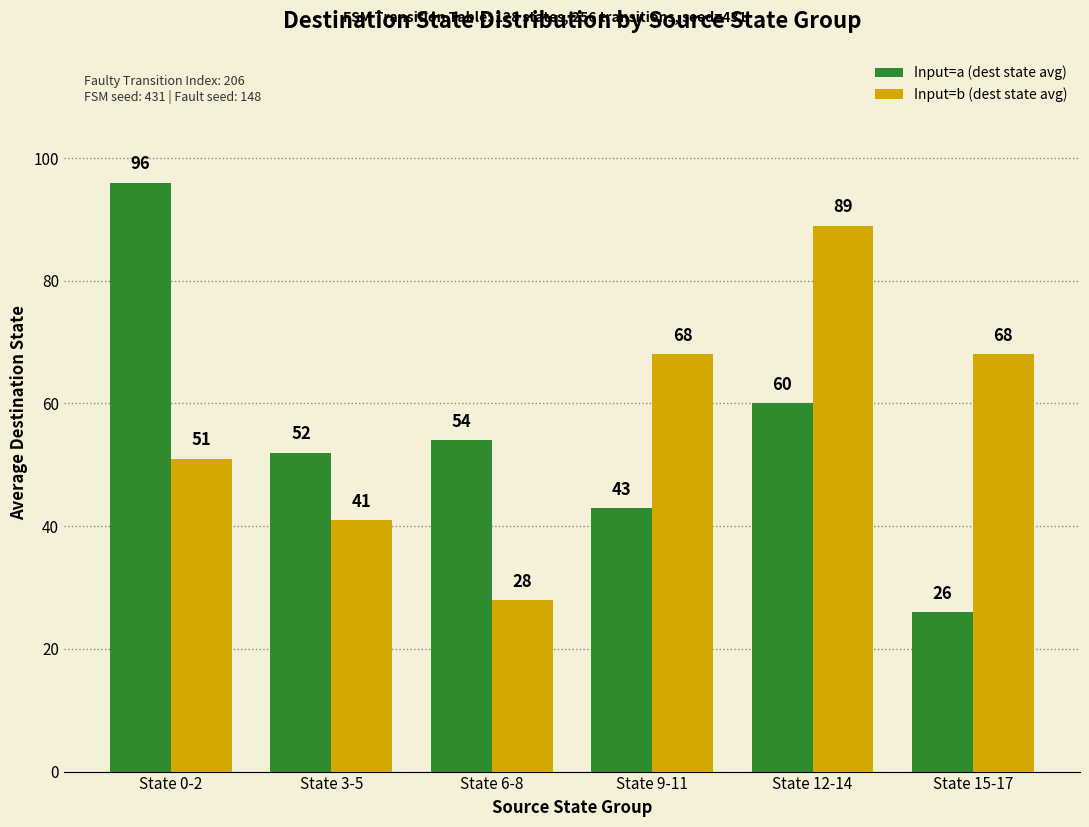

Is the value of Input=a (dest state avg) at State 3-5 greater than the value of Input=b (dest state avg) at State 15-17?

No